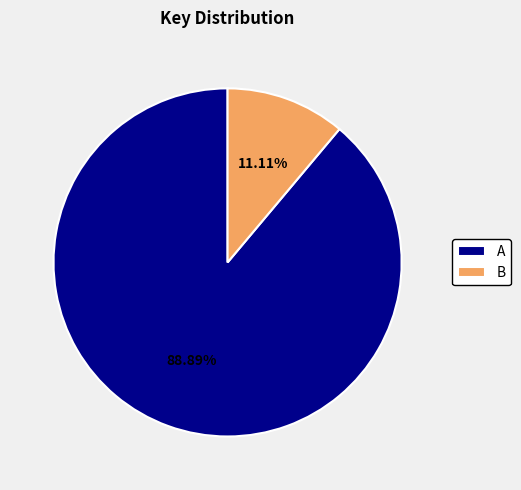

How many slices are in this pie chart?

2